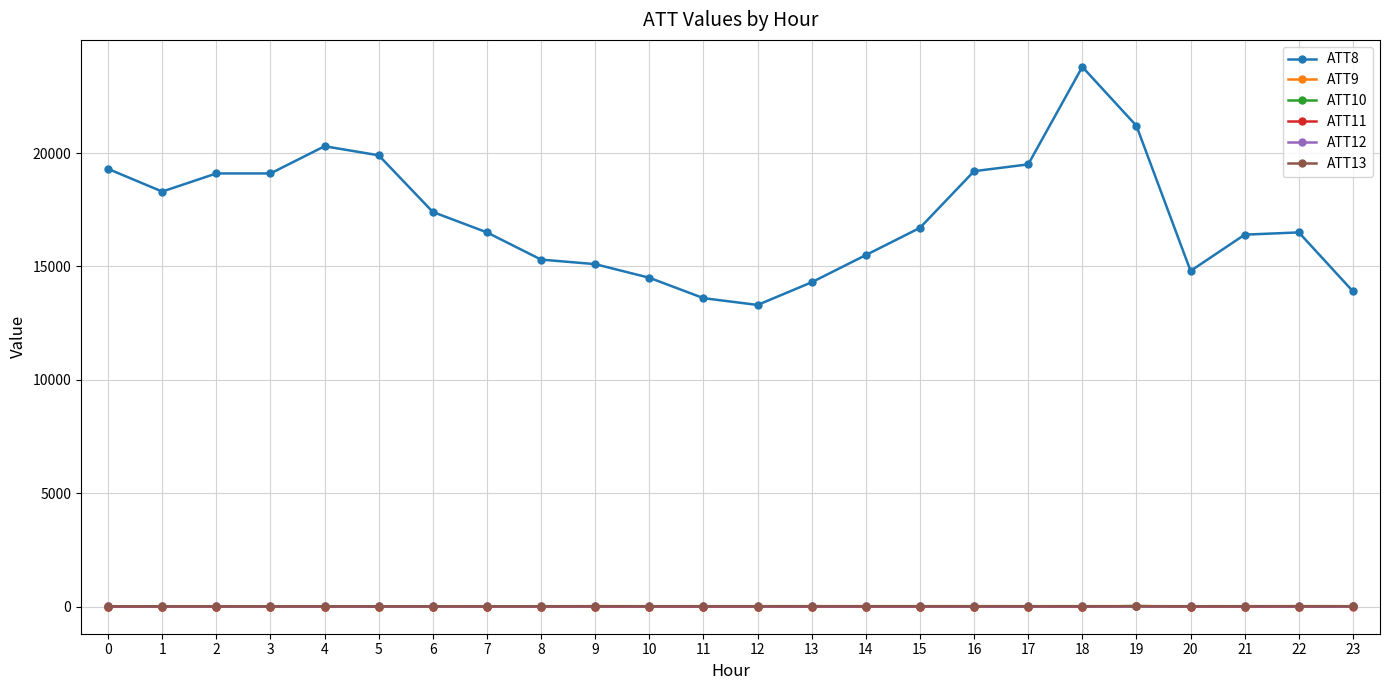

Is it true that ATT10 equals -10.0 at 0?

True